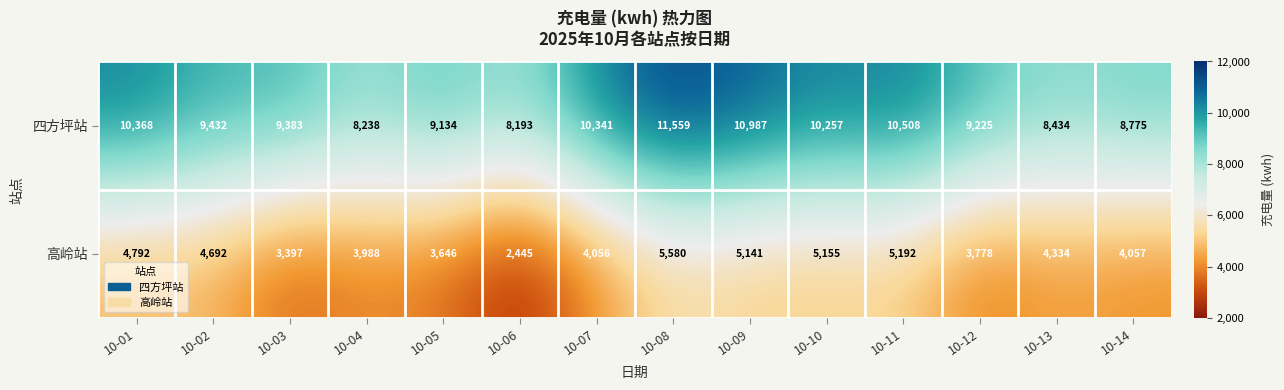

Reading right to left, transcribe all the data shown in this chart.

四方坪站: 10-14=8775	10-13=8434	10-12=9225	10-11=10508	10-10=10257	10-09=10987	10-08=11559	10-07=10341	10-06=8193	10-05=9134	10-04=8238	10-03=9383	10-02=9432	10-01=10368
高岭站: 10-14=4057	10-13=4334	10-12=3778	10-11=5192	10-10=5155	10-09=5141	10-08=5580	10-07=4056	10-06=2445	10-05=3646	10-04=3988	10-03=3397	10-02=4692	10-01=4792